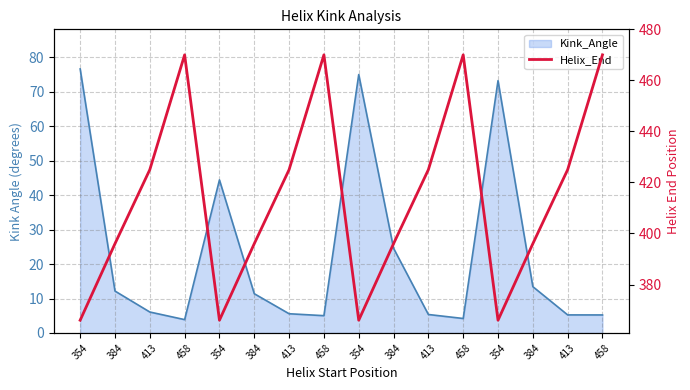

How many interior local peaks (higher than both neighbors) does the data have?

3